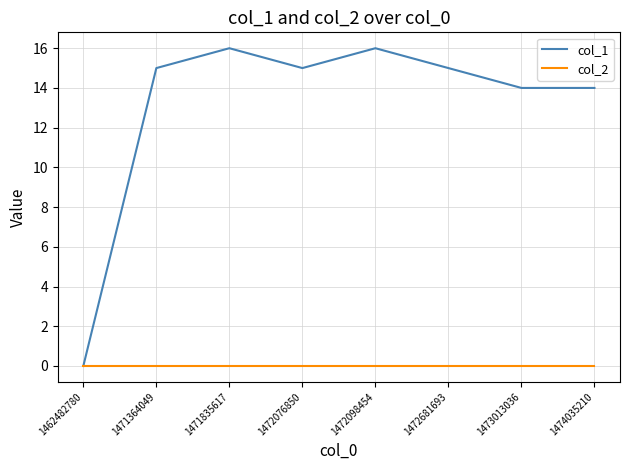

List the series in order of their peak value, highest first.

col_1, col_2